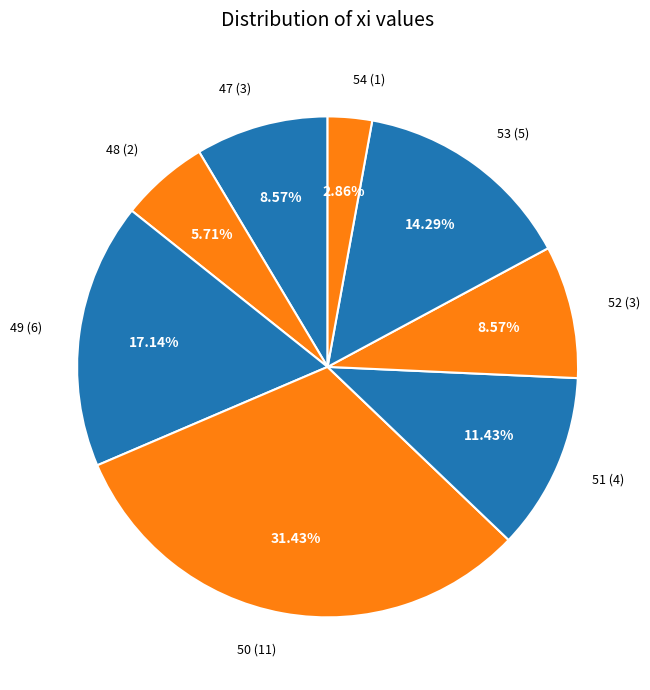

What percentage is the 54 slice, to the nearest percent?

3%